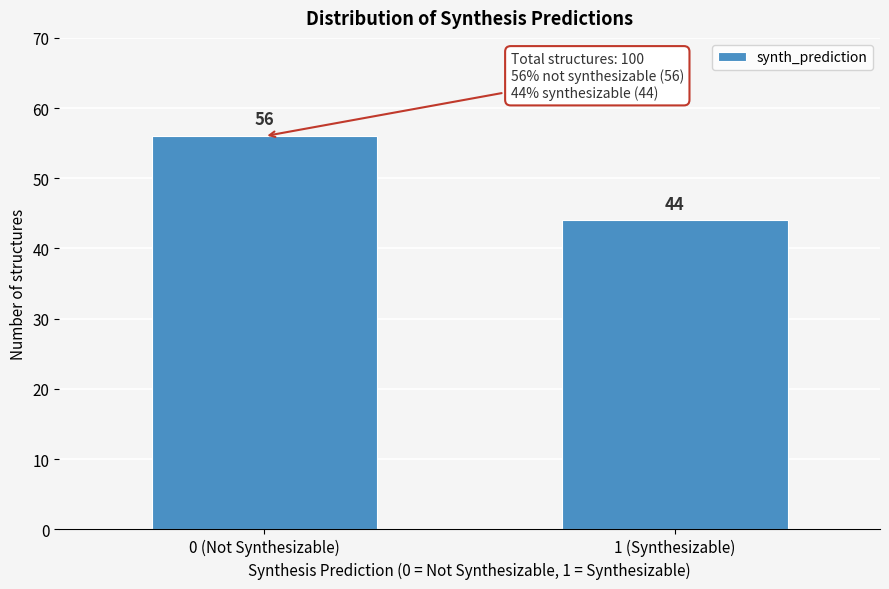

Reading left to right, transcribe all the data shown in this chart.

0 (Not Synthesizable)=56	1 (Synthesizable)=44